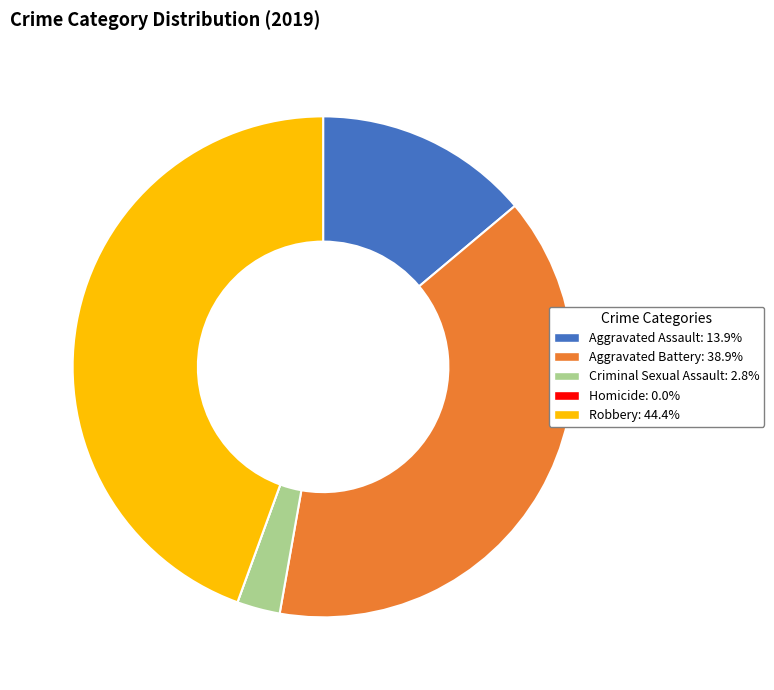

What is the largest slice in the pie chart?

Robbery